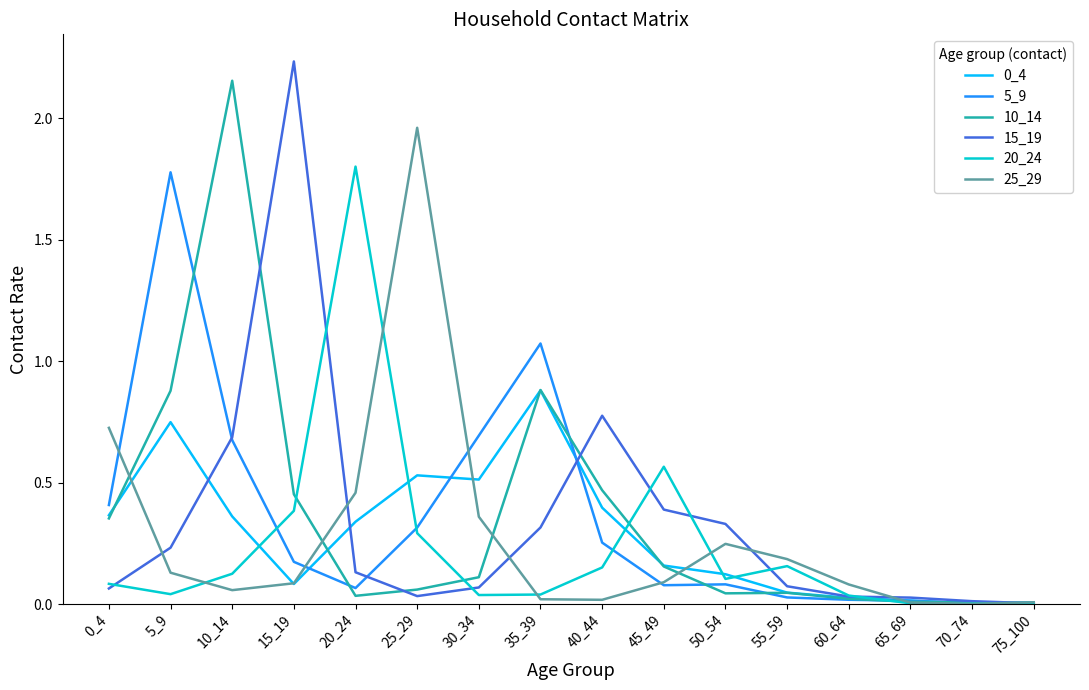

What is the total value across all series at 40_44?

2.1